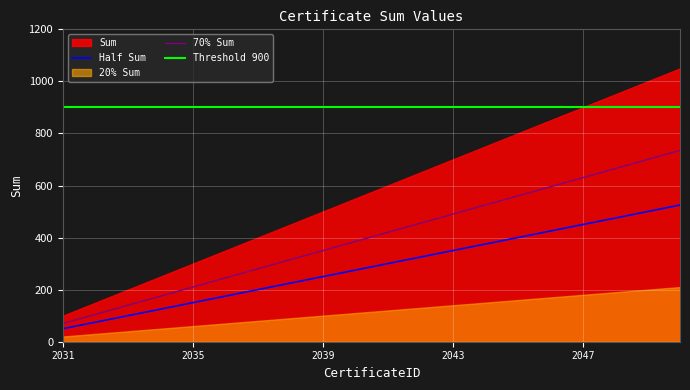

The value at 2037 is 200. True or false?

True